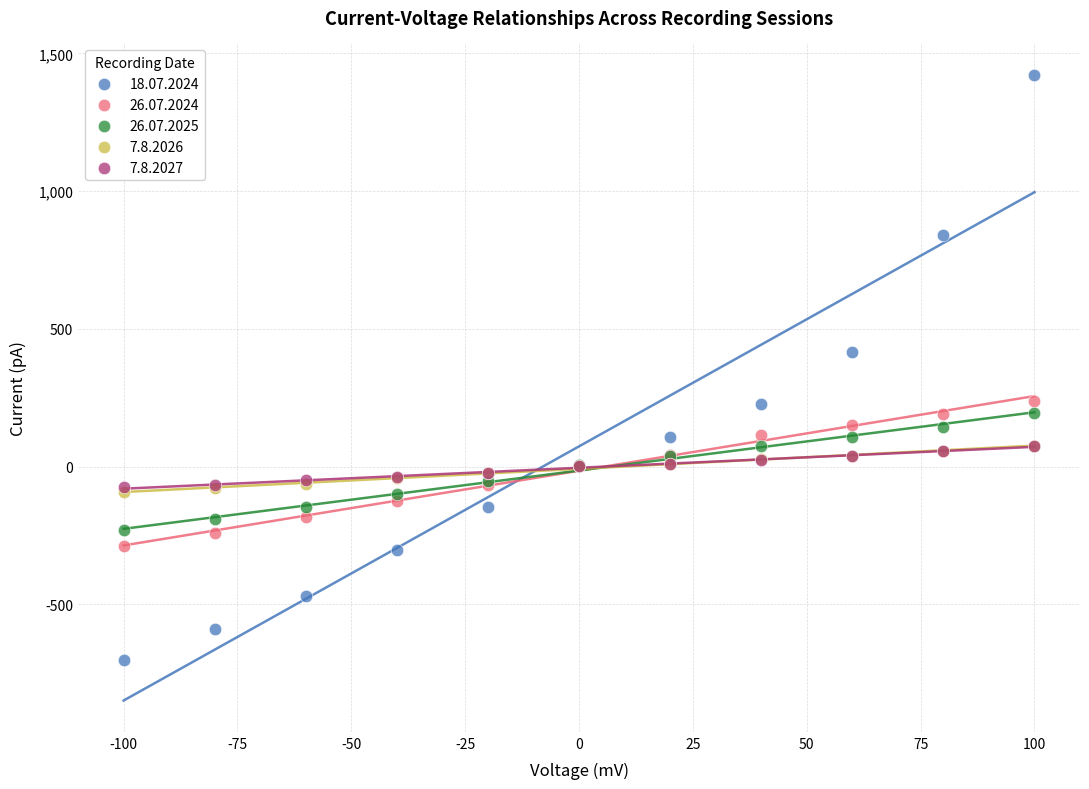

What are all the series names shown in the legend?

18.07.2024, 26.07.2024, 26.07.2025, 7.8.2026, 7.8.2027